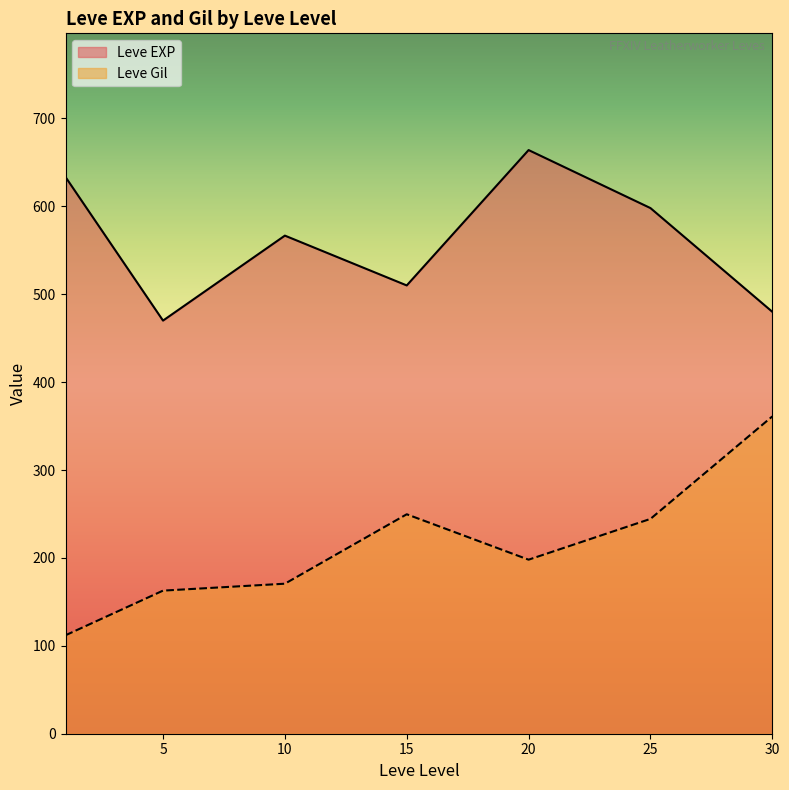

Is the value of Leve Gil at 20 greater than the value of Leve EXP at 20?

No